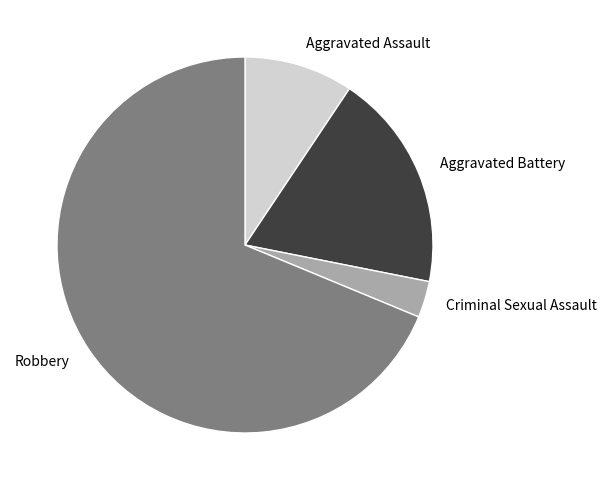

Rank the categories by value from lowest to highest.

Criminal Sexual Assault, Aggravated Assault, Aggravated Battery, Robbery